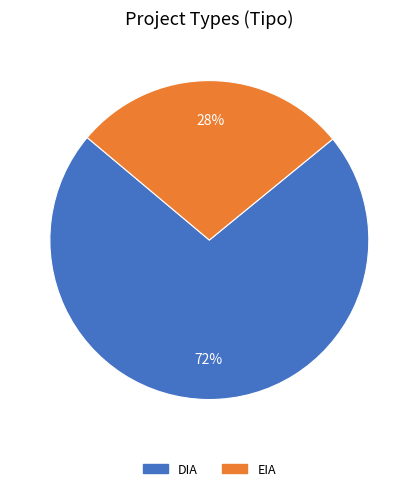

To the nearest percent, what percentage of the pie is DIA?

72%